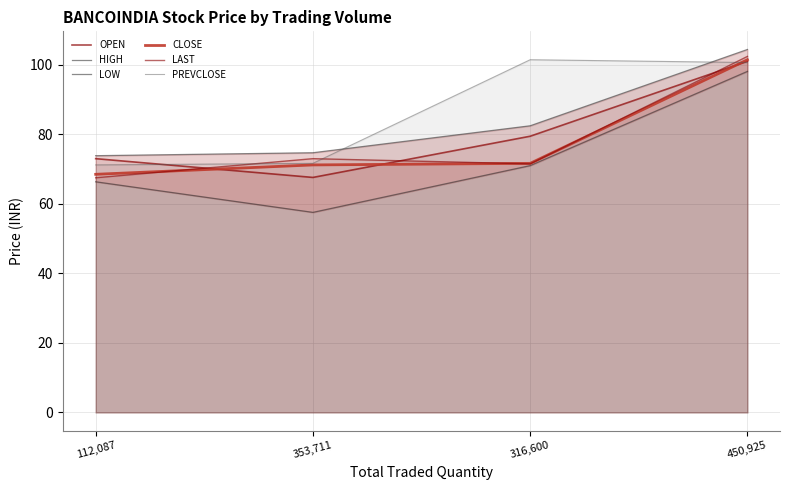

Where does the OPEN series first go above 79?

316,600